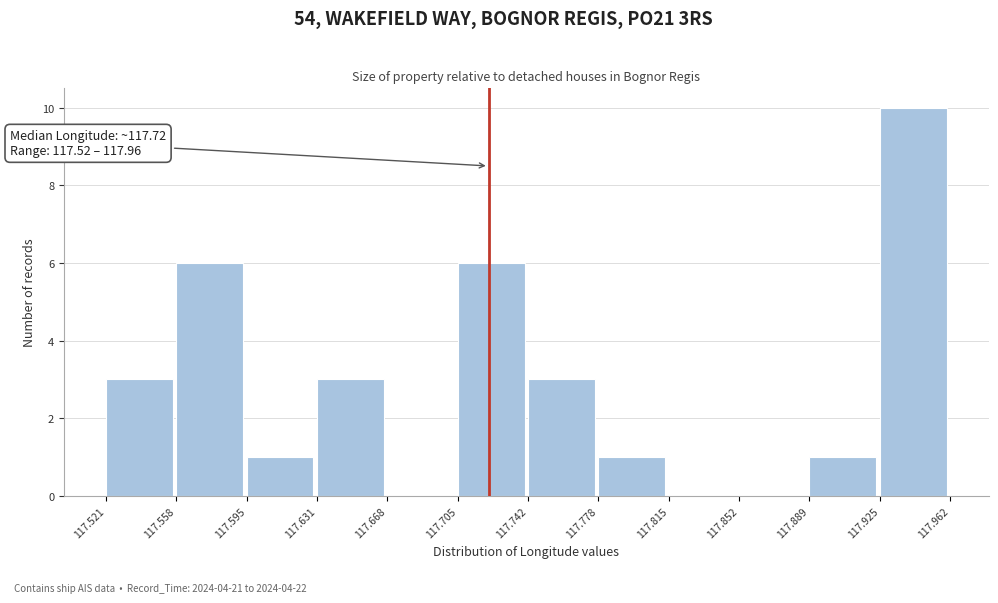

Over which range of the x-axis is the bar tallest?

117.925 to 117.962